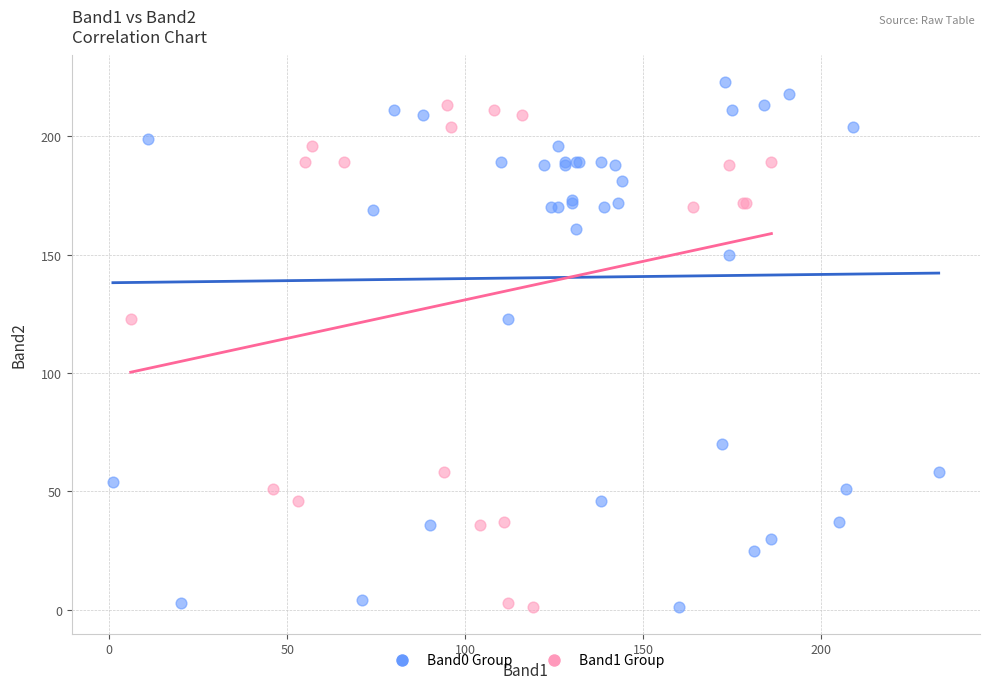

Which series has the widest spread of Y values?

Band0 Group